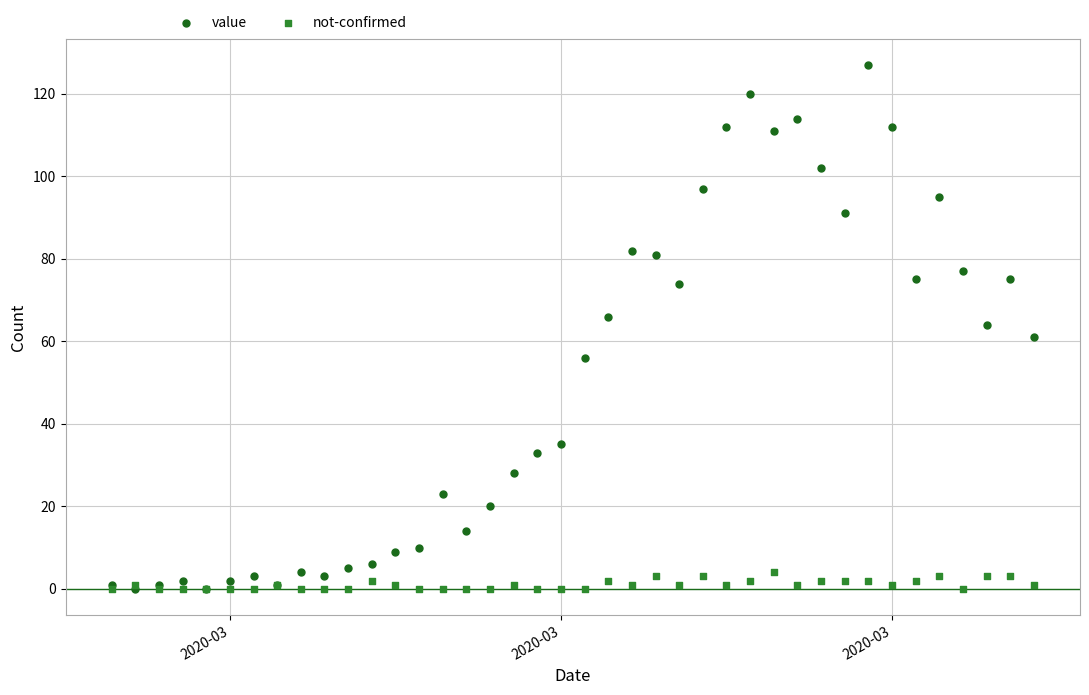

What are all the series names shown in the legend?

value, not-confirmed